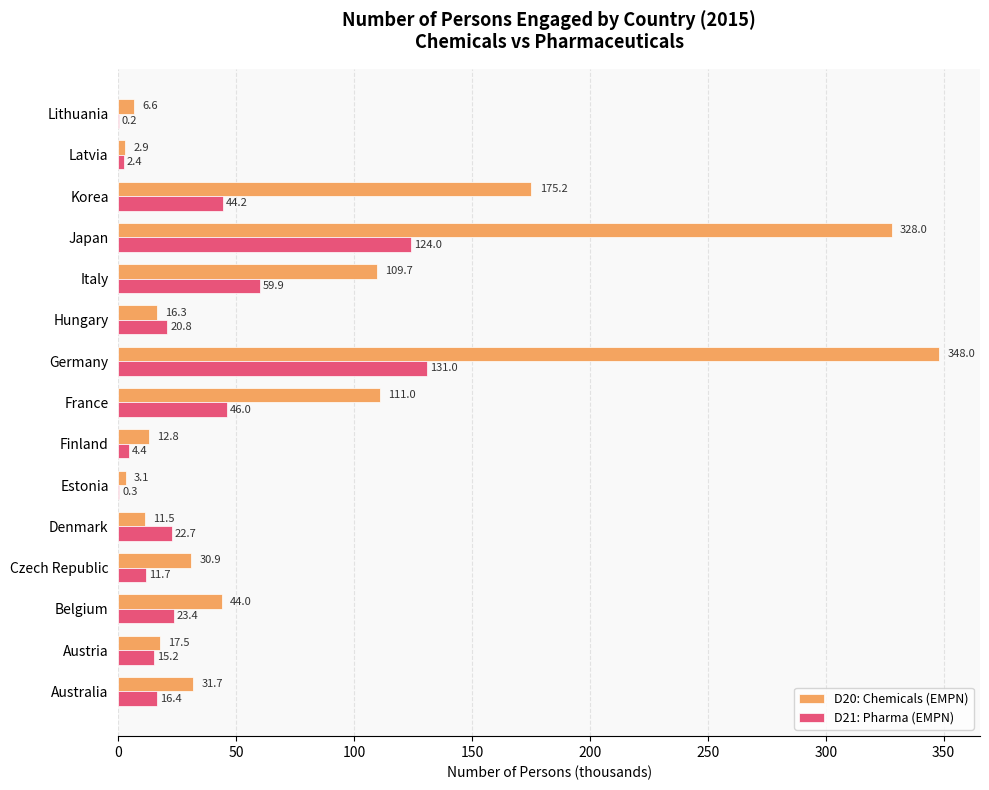

What is the maximum value for D21: Pharma (EMPN)?

131.0